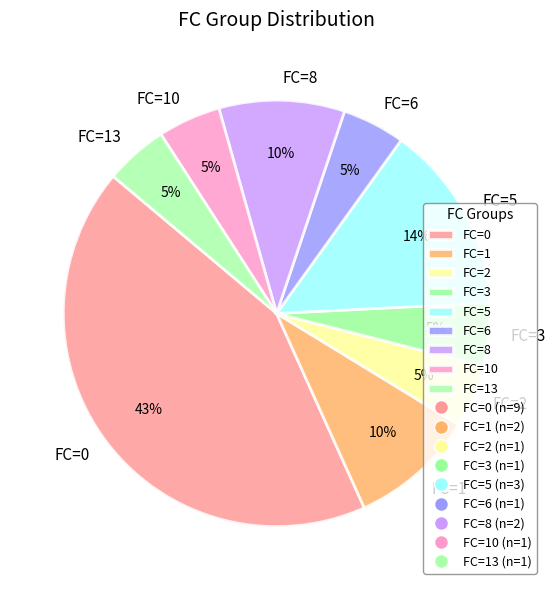

To the nearest percent, what is the average slice percentage?

11%